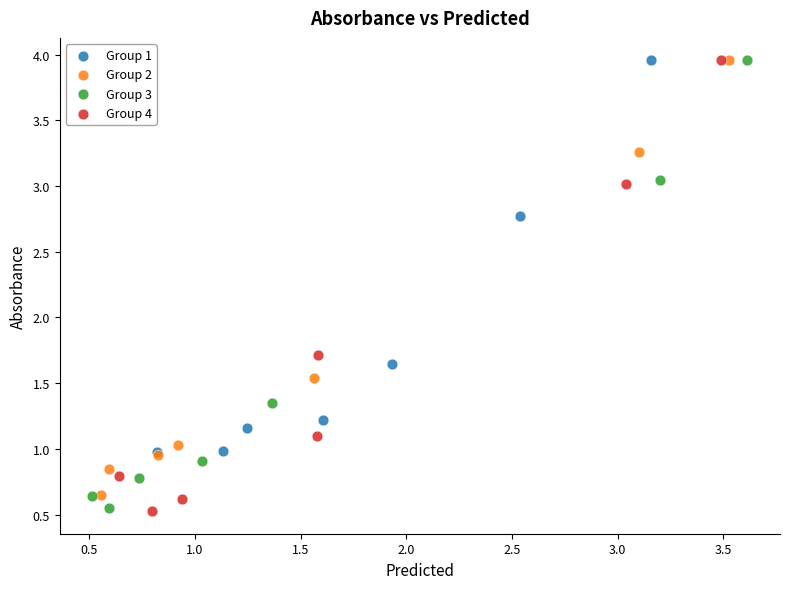

Which series has the widest spread of Y values?

Group 4